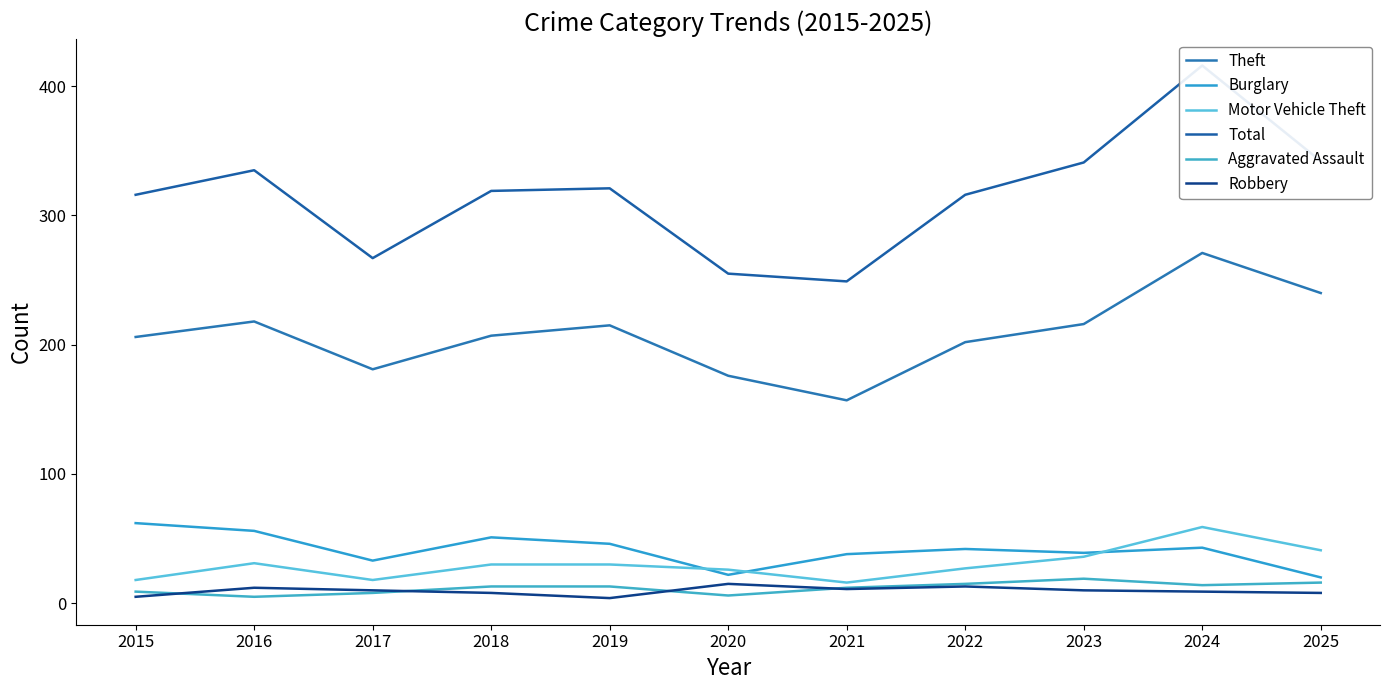

Which has a higher value, 2025 or 2023?

2025